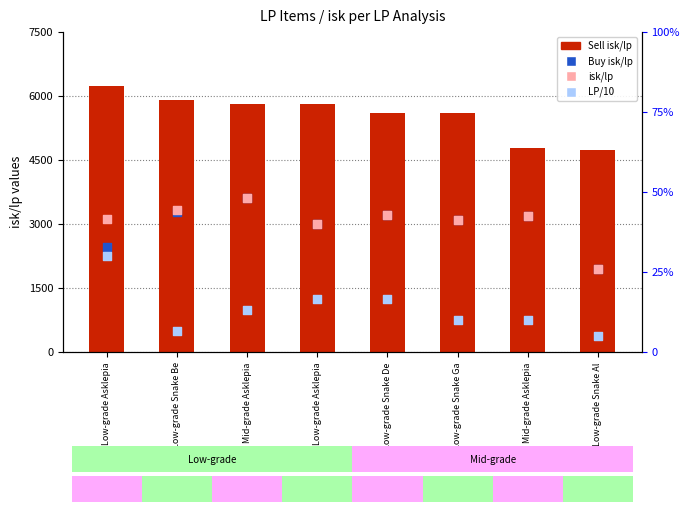

Is the value of Sell isk/lp at Low-grade Snake De greater than the value of isk/lp at Low-grade Snake Al?

Yes